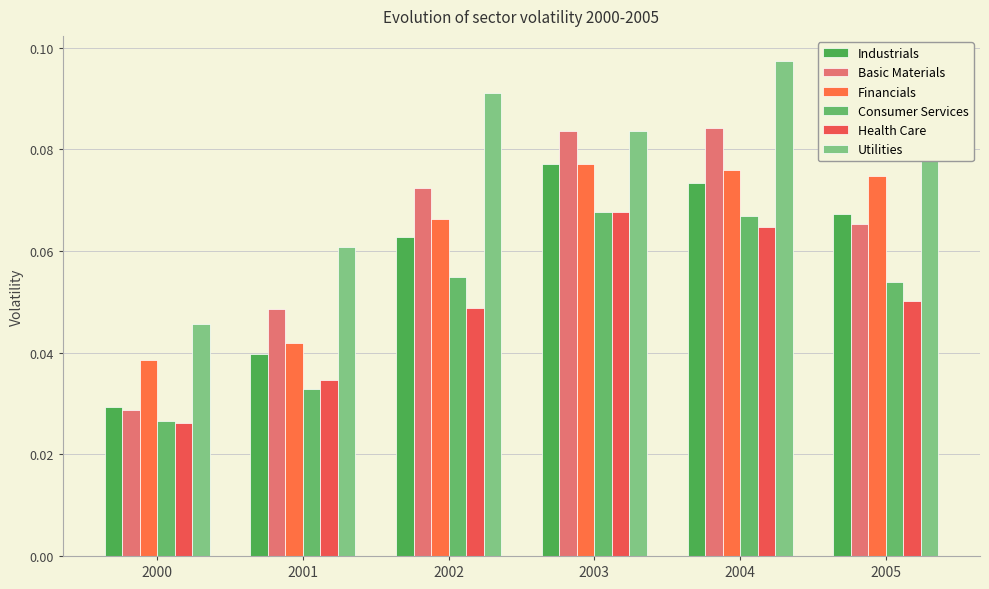

Which series has the widest spread of values?

Basic Materials